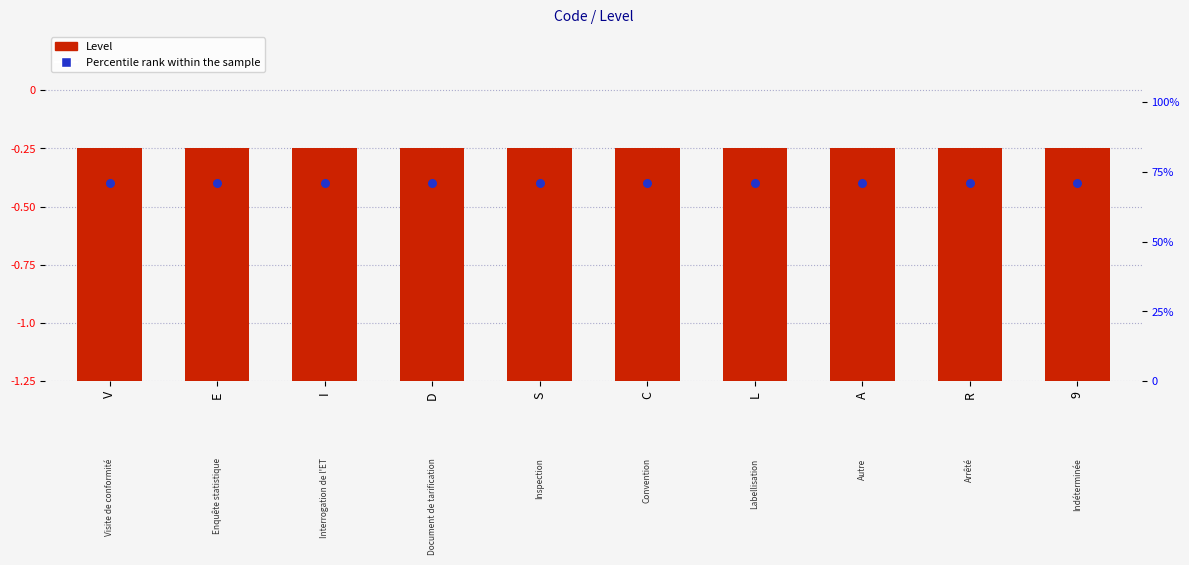

Which series has the widest spread of Y values?

Level